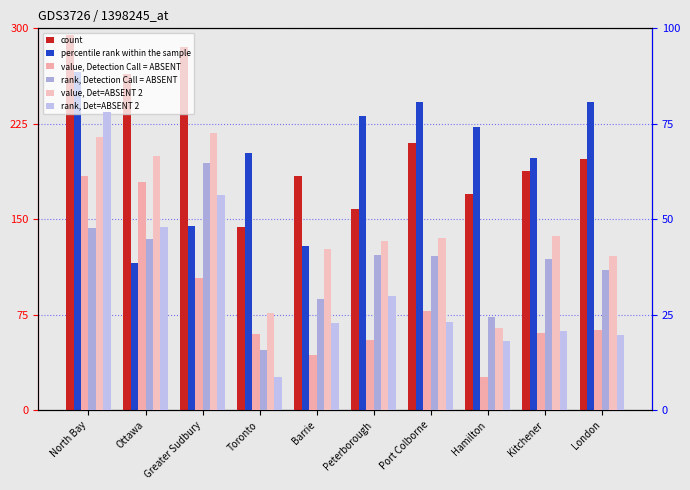

Which label corresponds to the largest value in the chart?

North Bay